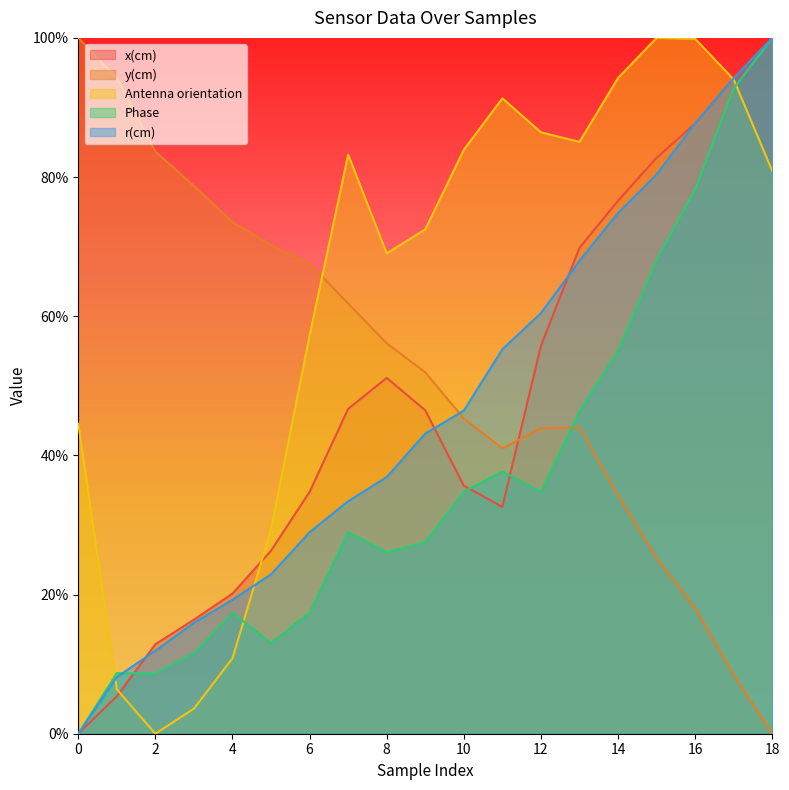

True or false: r(cm) and x(cm) cross at least once.

True